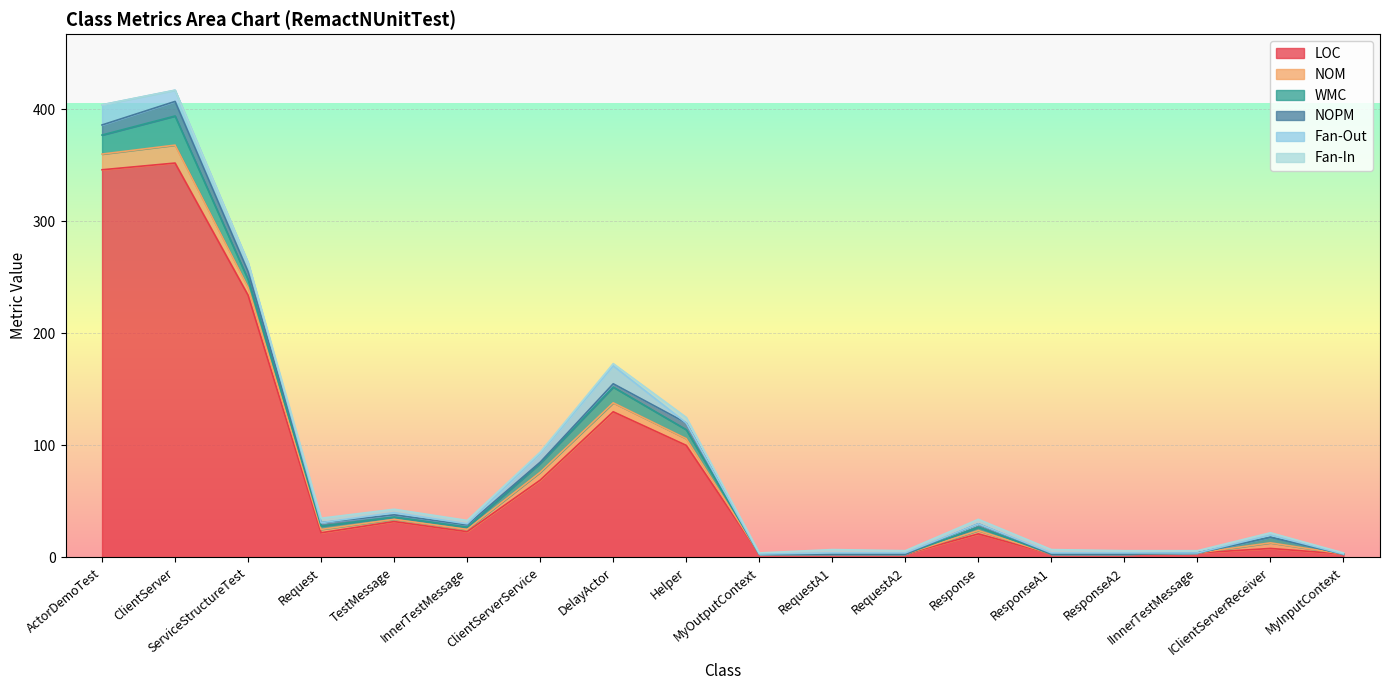

What position from the right is InnerTestMessage?

13